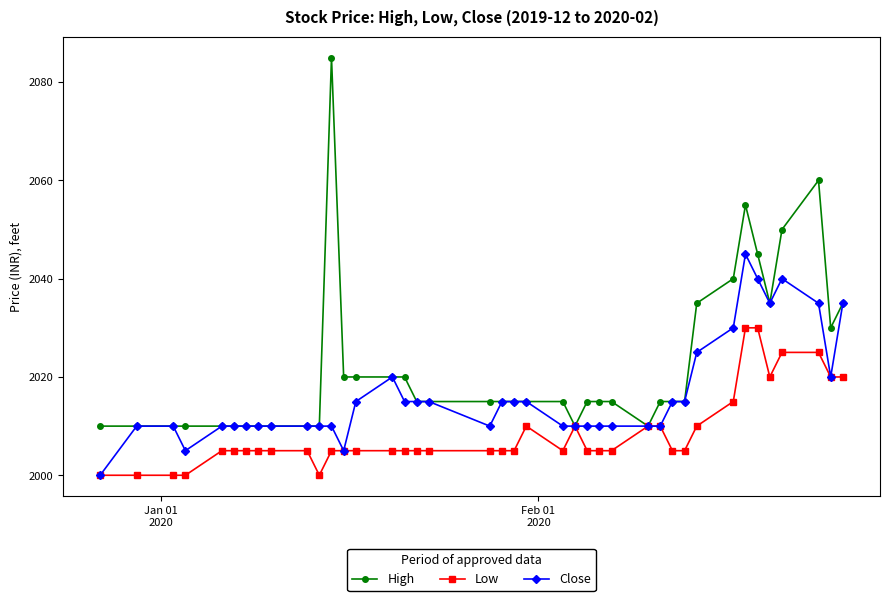

What is the highest value of the Close series?

2045